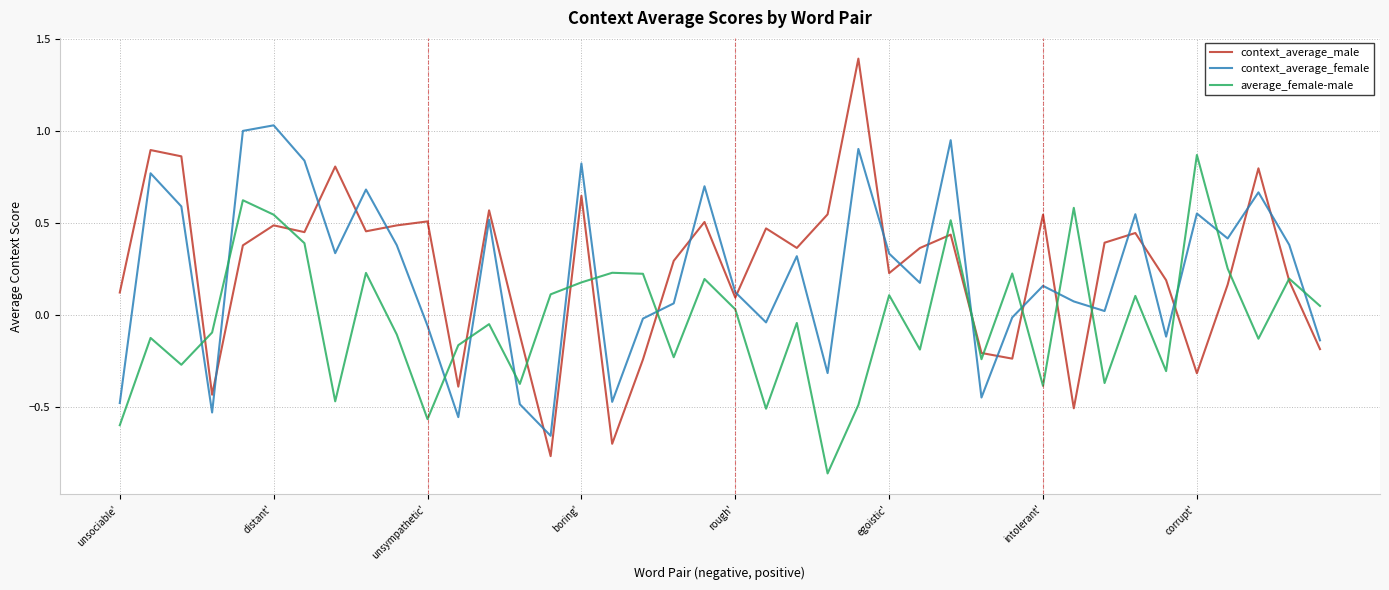

True or false: context_average_female and context_average_male intersect in this chart.

True